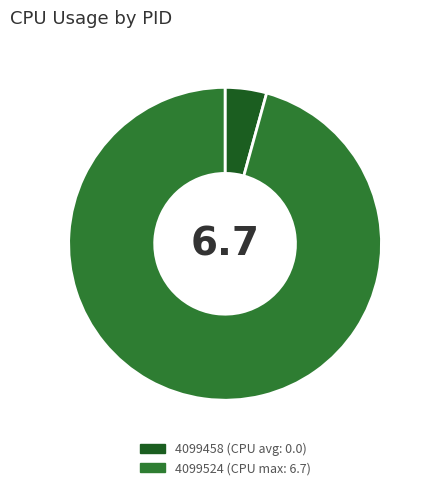

True or false: 4099458 accounts for 16% of the total.

False